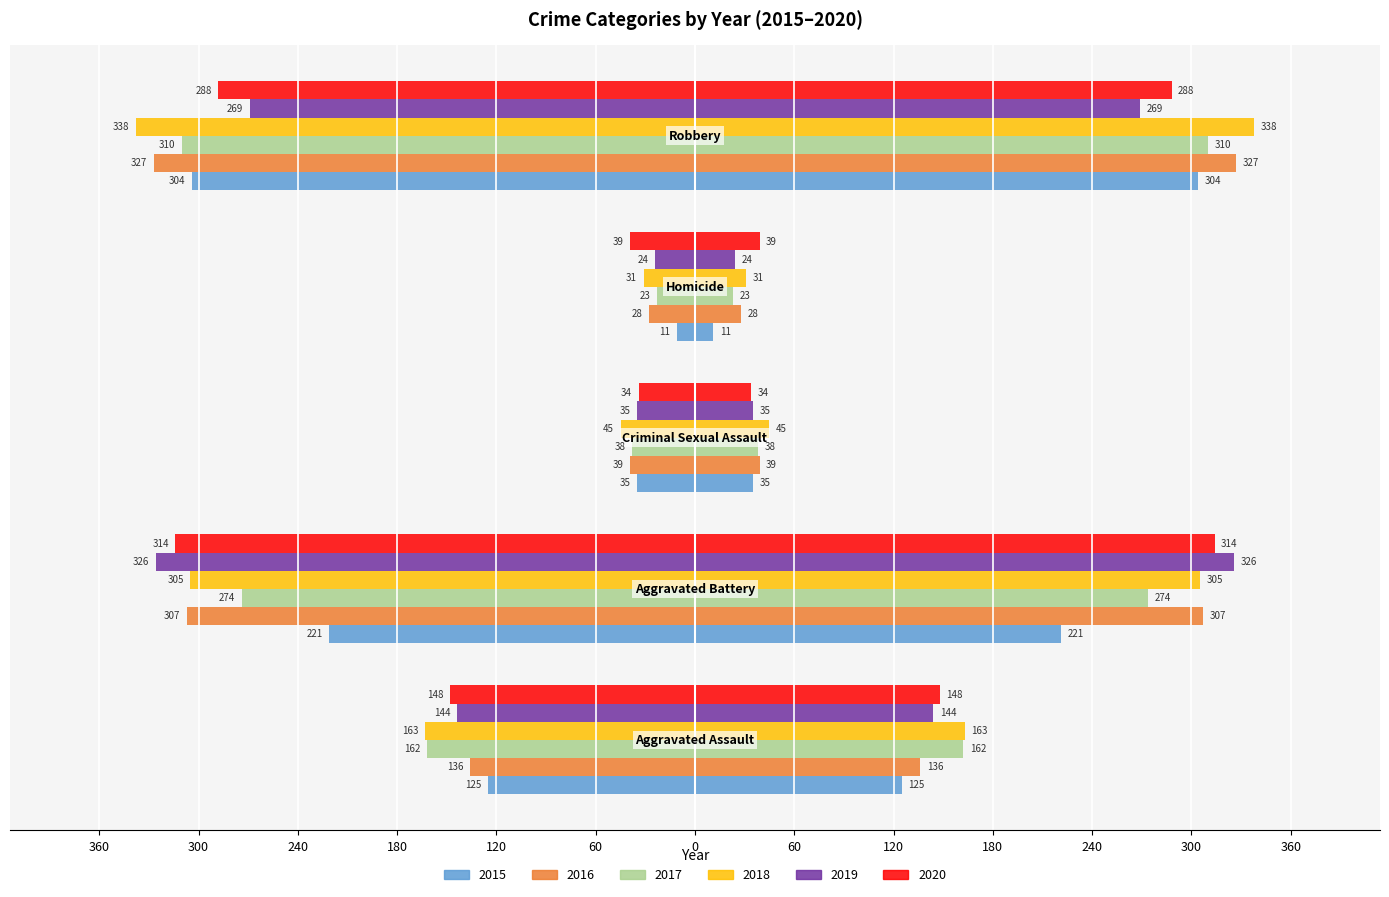

Which series has the widest spread of values?

2018